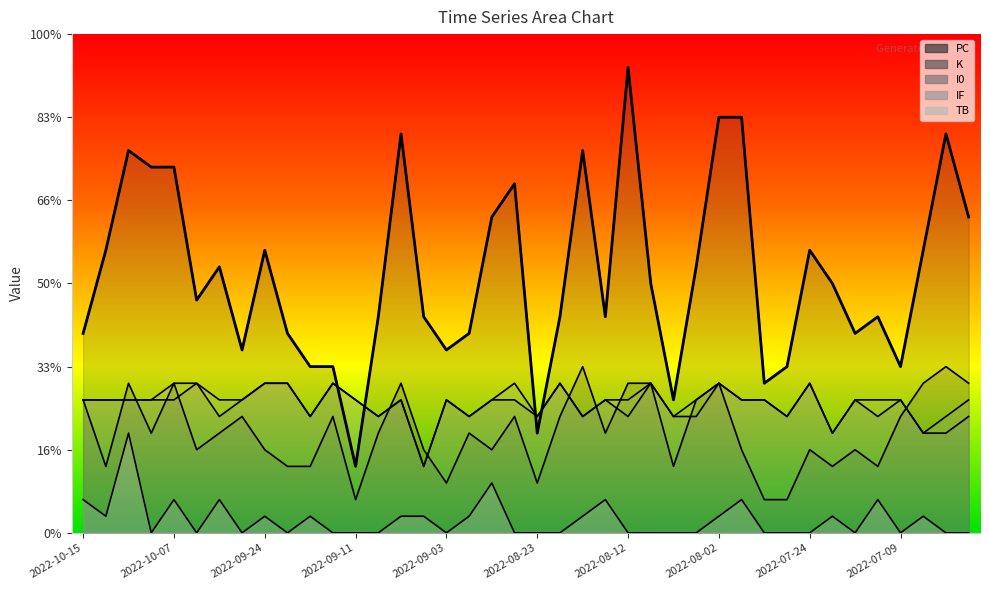

Reading right to left, what are all the values shown in this chart?

PC: 2022-07-03=19	2022-07-05=24	2022-07-08=17	2022-07-09=10	2022-07-13=13	2022-07-14=12	2022-07-16=15	2022-07-24=17	2022-07-25=10	2022-07-27=9	2022-07-28=25	2022-08-02=25	2022-08-06=16	2022-08-07=8	2022-08-09=15	2022-08-12=28	2022-08-15=13	2022-08-16=23	2022-08-20=13	2022-08-23=6	2022-08-25=21	2022-08-27=19	2022-08-31=12	2022-09-03=11	2022-09-04=13	2022-09-06=24	2022-09-10=13	2022-09-11=4	2022-09-14=10	2022-09-21=10	2022-09-22=12	2022-09-24=17	2022-09-28=11	2022-09-29=16	2022-10-04=14	2022-10-07=22	2022-10-08=22	2022-10-11=23	2022-10-13=17	2022-10-15=12
K: 2022-07-03=9	2022-07-05=10	2022-07-08=9	2022-07-09=7	2022-07-13=4	2022-07-14=5	2022-07-16=4	2022-07-24=5	2022-07-25=2	2022-07-27=2	2022-07-28=5	2022-08-02=9	2022-08-06=8	2022-08-07=4	2022-08-09=9	2022-08-12=9	2022-08-15=6	2022-08-16=10	2022-08-20=7	2022-08-23=3	2022-08-25=7	2022-08-27=5	2022-08-31=6	2022-09-03=3	2022-09-04=5	2022-09-06=9	2022-09-10=6	2022-09-11=2	2022-09-14=7	2022-09-21=4	2022-09-22=4	2022-09-24=5	2022-09-28=7	2022-09-29=6	2022-10-04=5	2022-10-07=9	2022-10-08=6	2022-10-11=9	2022-10-13=4	2022-10-15=8
TB: 2022-07-03=0	2022-07-05=0	2022-07-08=1	2022-07-09=0	2022-07-13=2	2022-07-14=0	2022-07-16=1	2022-07-24=0	2022-07-25=0	2022-07-27=0	2022-07-28=2	2022-08-02=1	2022-08-06=0	2022-08-07=0	2022-08-09=0	2022-08-12=0	2022-08-15=2	2022-08-16=1	2022-08-20=0	2022-08-23=0	2022-08-25=0	2022-08-27=3	2022-08-31=1	2022-09-03=0	2022-09-04=1	2022-09-06=1	2022-09-10=0	2022-09-11=0	2022-09-14=0	2022-09-21=1	2022-09-22=0	2022-09-24=1	2022-09-28=0	2022-09-29=2	2022-10-04=0	2022-10-07=2	2022-10-08=0	2022-10-11=6	2022-10-13=1	2022-10-15=2
I0: 2022-07-03=7	2022-07-05=6	2022-07-08=6	2022-07-09=8	2022-07-13=7	2022-07-14=8	2022-07-16=6	2022-07-24=9	2022-07-25=7	2022-07-27=8	2022-07-28=8	2022-08-02=9	2022-08-06=7	2022-08-07=7	2022-08-09=9	2022-08-12=7	2022-08-15=8	2022-08-16=7	2022-08-20=9	2022-08-23=7	2022-08-25=8	2022-08-27=8	2022-08-31=7	2022-09-03=8	2022-09-04=4	2022-09-06=8	2022-09-10=7	2022-09-11=8	2022-09-14=9	2022-09-21=7	2022-09-22=9	2022-09-24=9	2022-09-28=8	2022-09-29=7	2022-10-04=9	2022-10-07=8	2022-10-08=8	2022-10-11=8	2022-10-13=8	2022-10-15=8
IF: 2022-07-03=8	2022-07-05=7	2022-07-08=6	2022-07-09=8	2022-07-13=8	2022-07-14=8	2022-07-16=6	2022-07-24=9	2022-07-25=7	2022-07-27=8	2022-07-28=8	2022-08-02=9	2022-08-06=8	2022-08-07=7	2022-08-09=9	2022-08-12=8	2022-08-15=8	2022-08-16=7	2022-08-20=9	2022-08-23=7	2022-08-25=9	2022-08-27=8	2022-08-31=7	2022-09-03=8	2022-09-04=4	2022-09-06=8	2022-09-10=7	2022-09-11=8	2022-09-14=9	2022-09-21=7	2022-09-22=9	2022-09-24=9	2022-09-28=8	2022-09-29=8	2022-10-04=9	2022-10-07=9	2022-10-08=8	2022-10-11=8	2022-10-13=8	2022-10-15=8